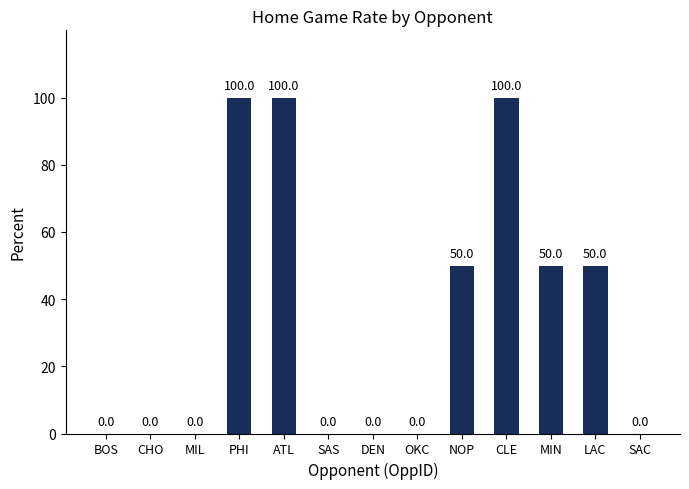

Reading right to left, list all the values displayed in this chart.

0	50	50	100	50	0	0	0	100	100	0	0	0